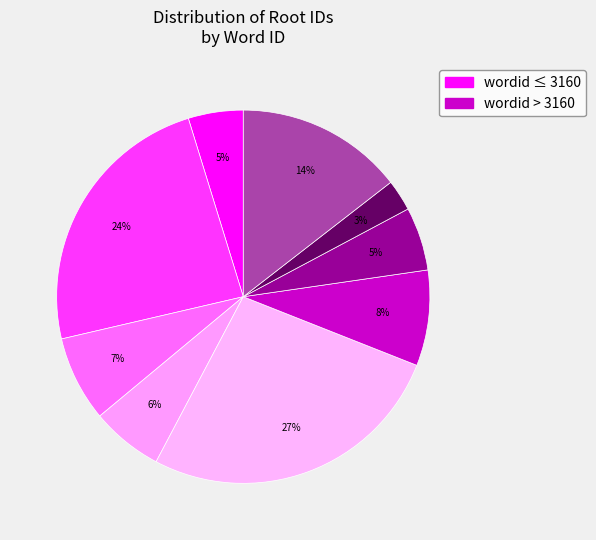

Which slice is the smallest?

2001